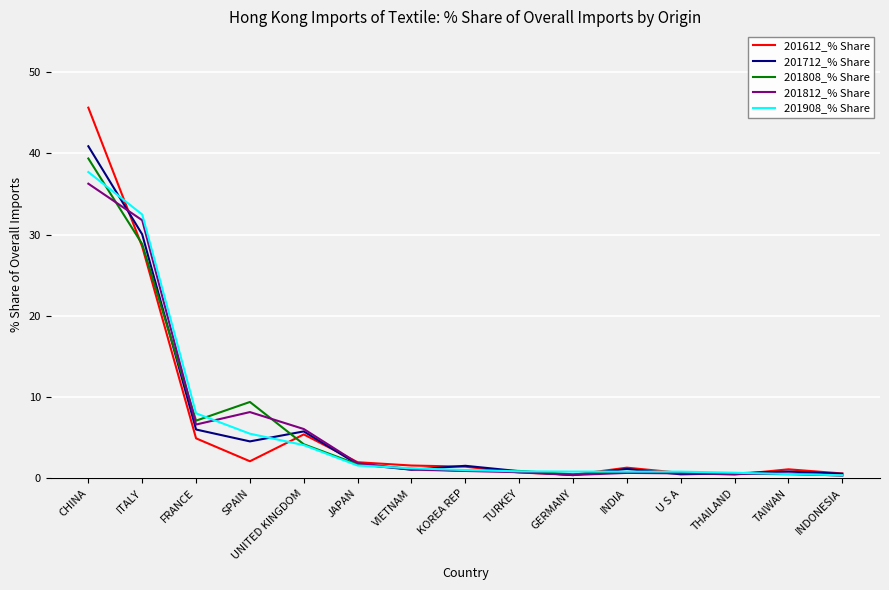

Is it true that 201712_% Share equals 0.6 at THAILAND?

True